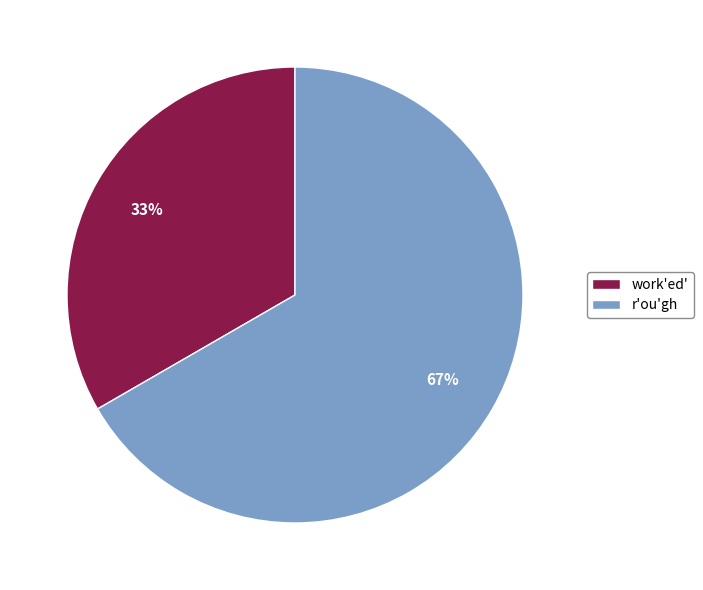

Which has a higher value, work'ed' or r'ou'gh?

r'ou'gh